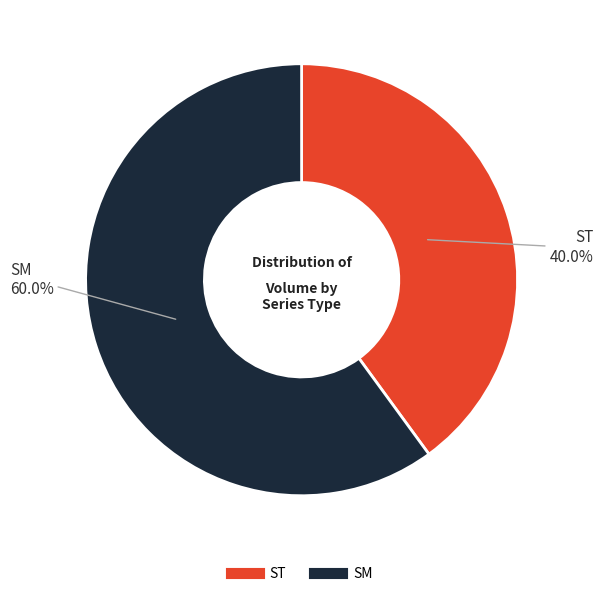

Combined, do SM and ST account for over 50%?

Yes